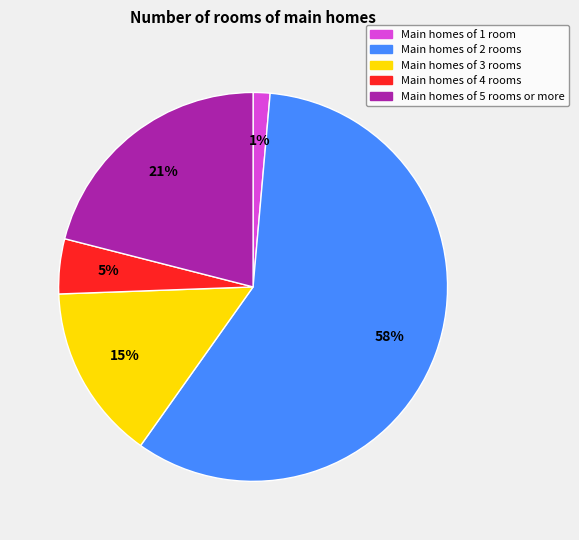

Is there a majority slice in this chart?

Yes